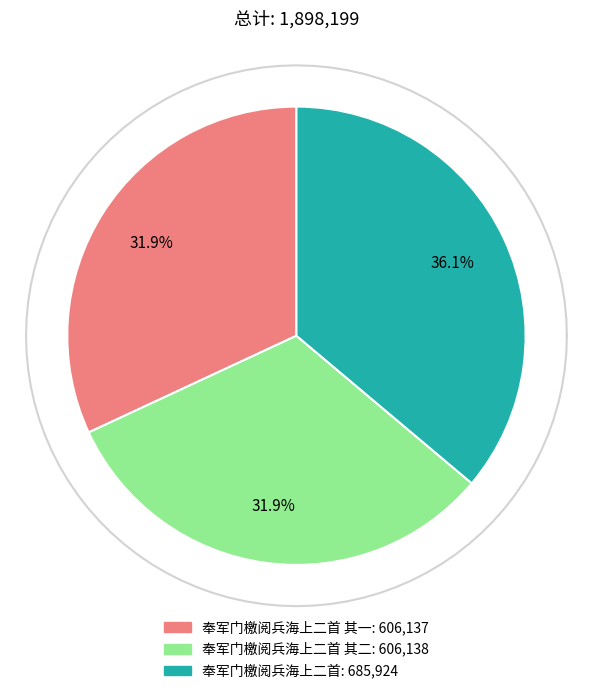

To the nearest percent, what is the difference between the largest and smallest slice percentages?

4%